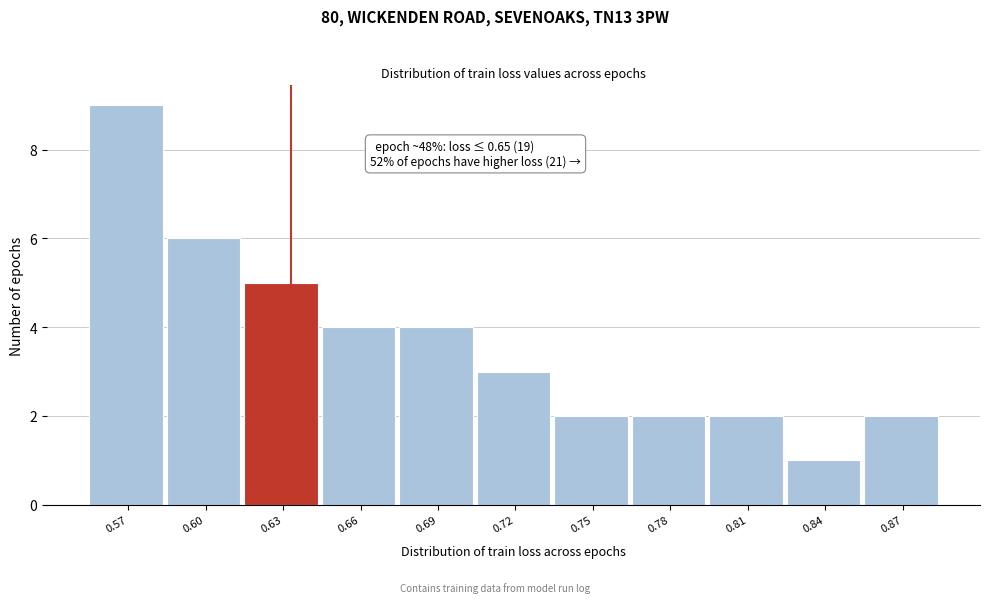

Reading right to left, what are all the values shown in this chart?

0.87=2	0.84=1	0.81=2	0.78=2	0.75=2	0.72=3	0.69=4	0.66=4	0.63=5	0.60=6	0.57=9